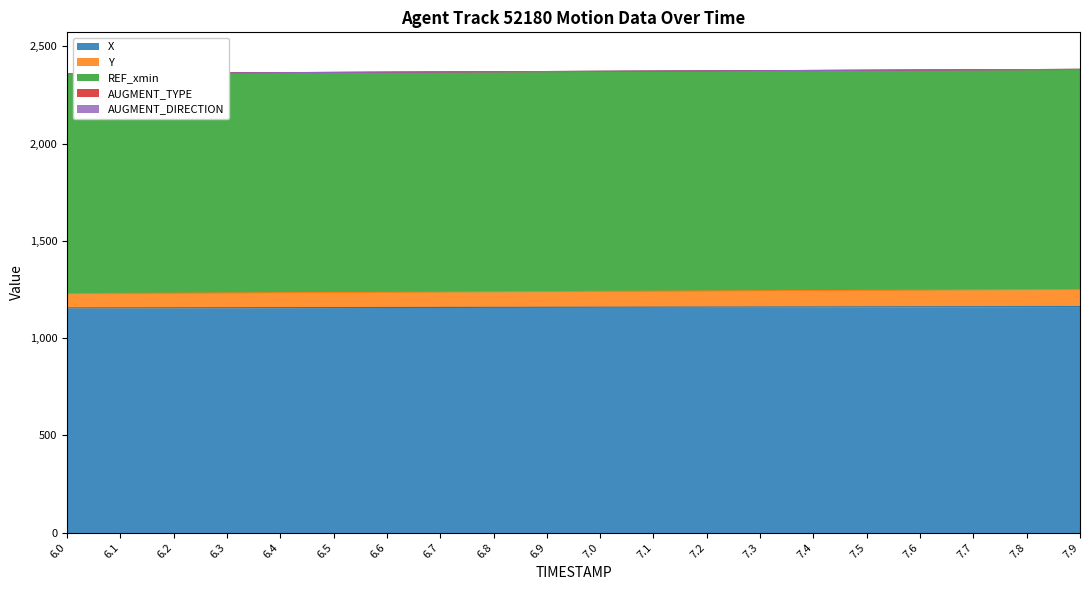

What is the difference between the Y values at 7.0 and 6.4?

4.6